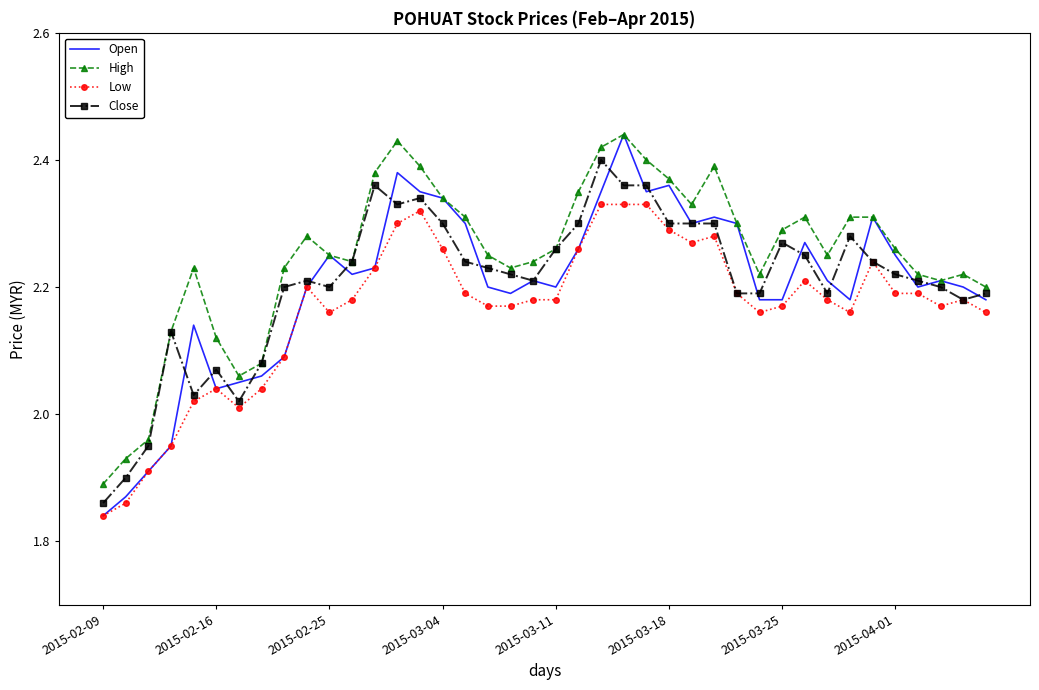

True or false: Close has more than 0 interior local peaks.

True